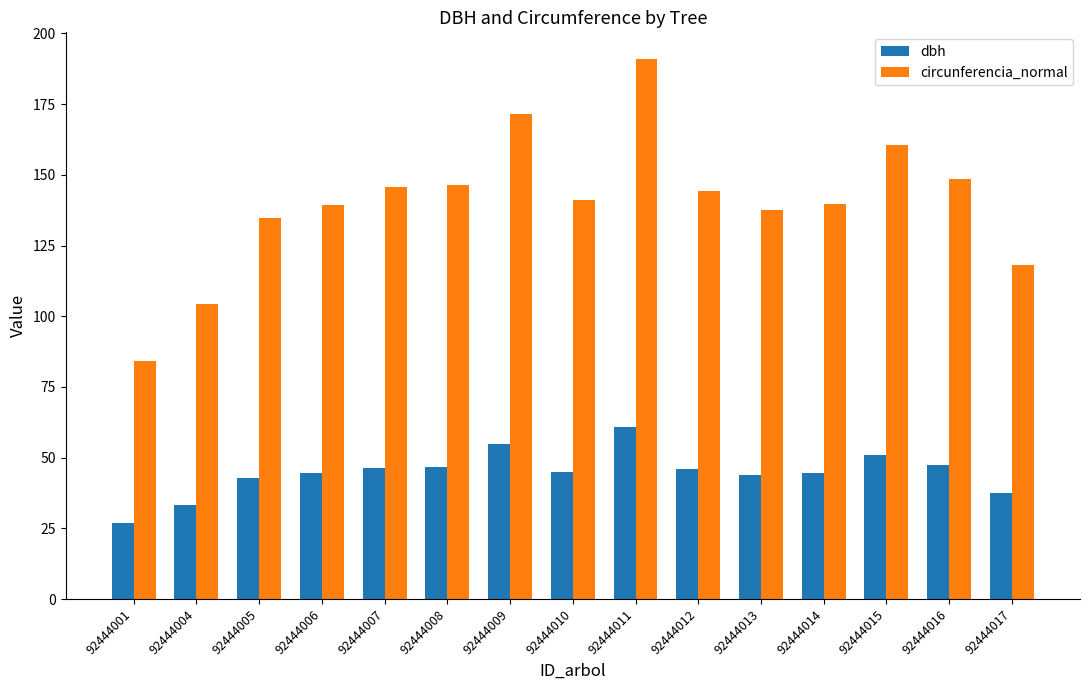

What is the total value across all series at 92444006?

183.9